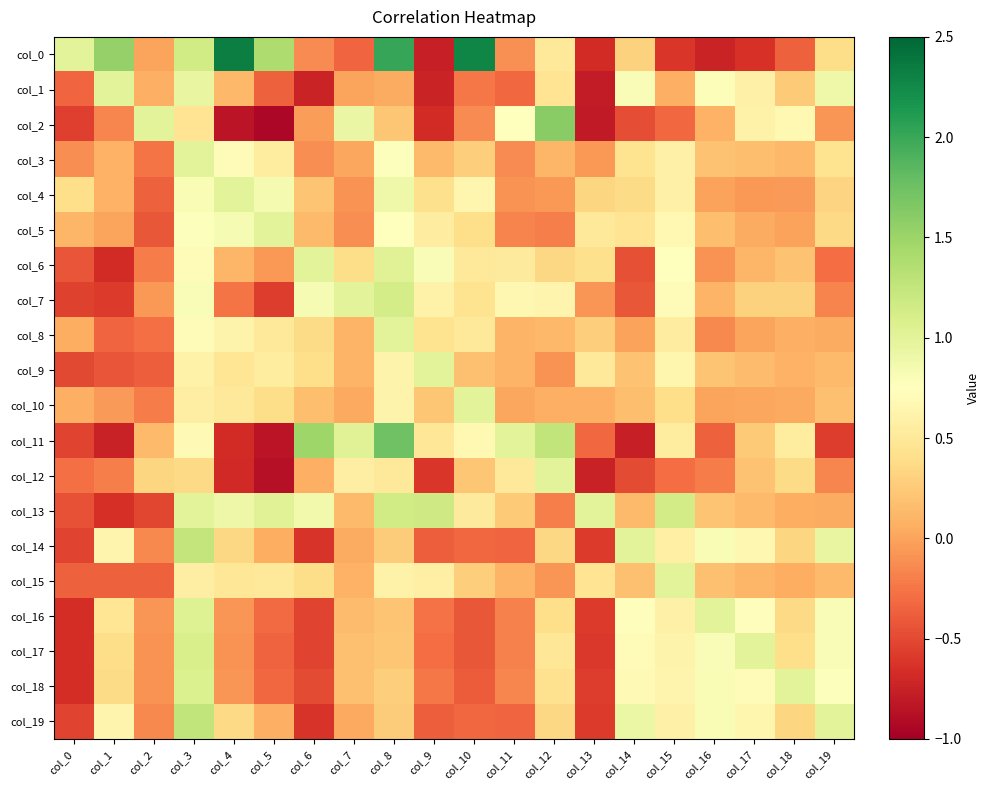

At which category is the sum across all series the highest?

col_3